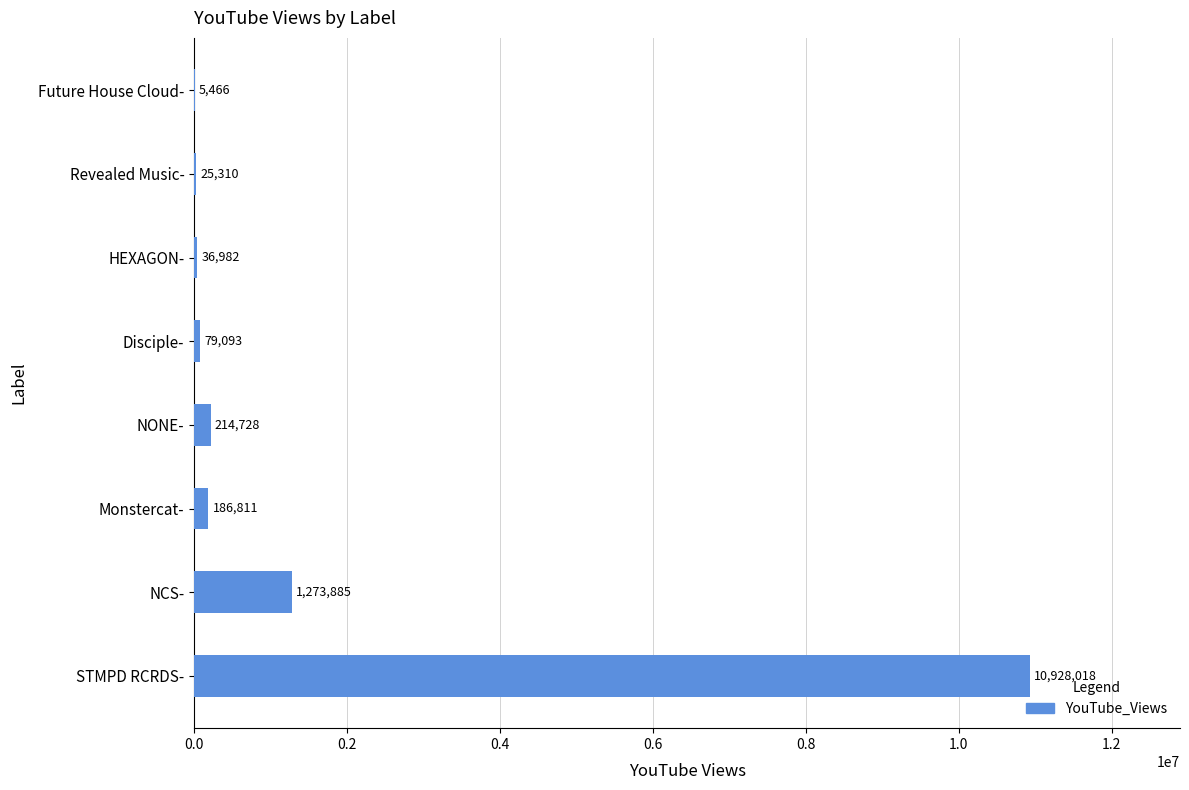

The chart shows a value of 79093 at Disciple-. True or false?

True